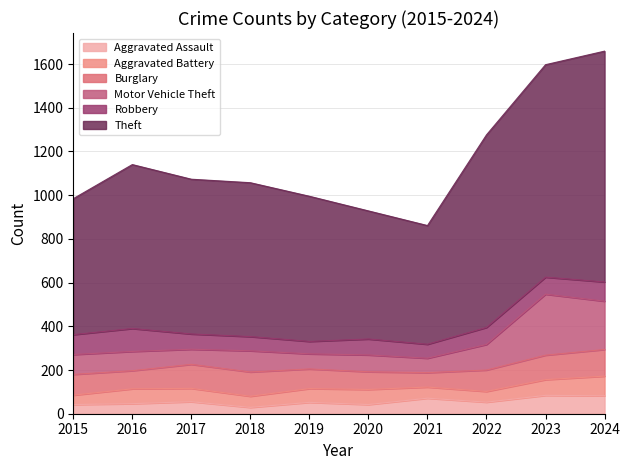

What is the difference between the maximum and minimum values in the Aggravated Assault series?

55